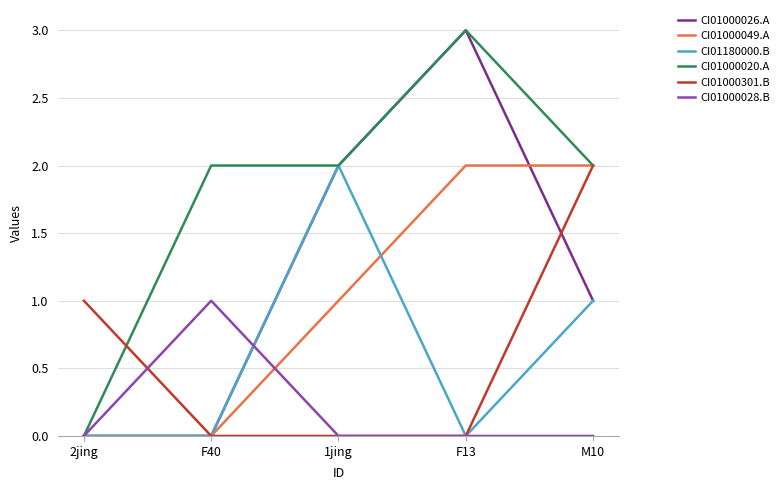

Which category has the highest value in the CI01180000.B series?

1jing